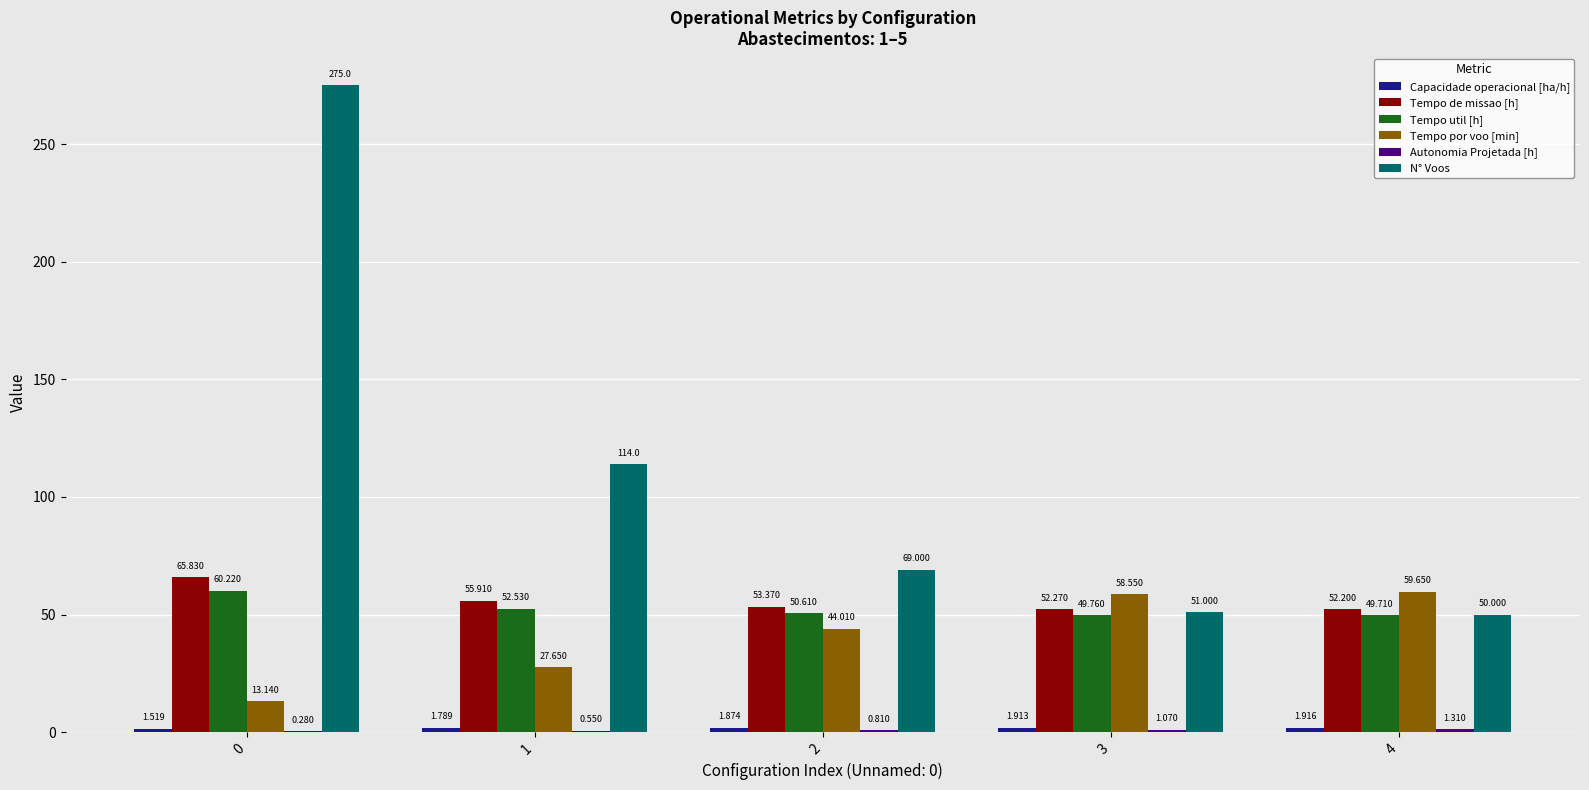

Where is Tempo de missao [h] nearest to the value 59?

1